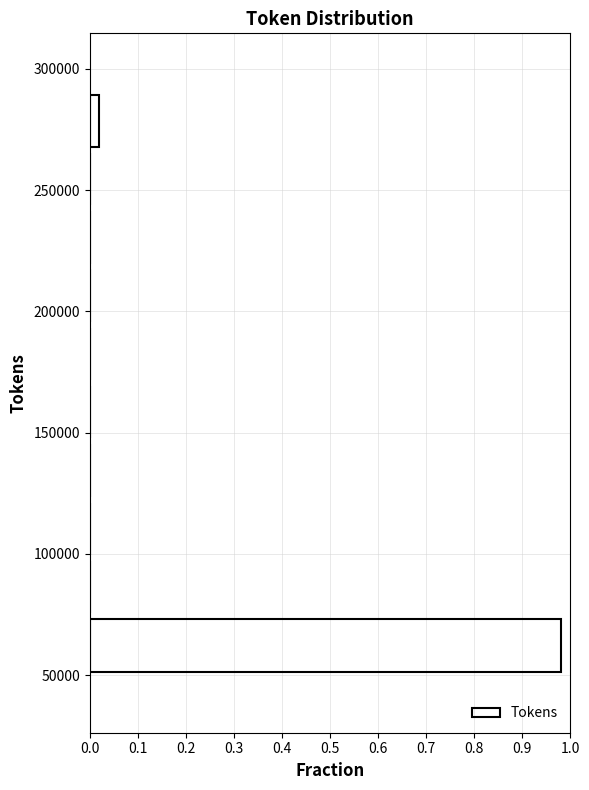

What is the length of the bar covering 265000 to 290000 on the y-axis? Neither the bar edges nor the lengths are printed on the chart, so give them approximately, as read against the axes.

0.02